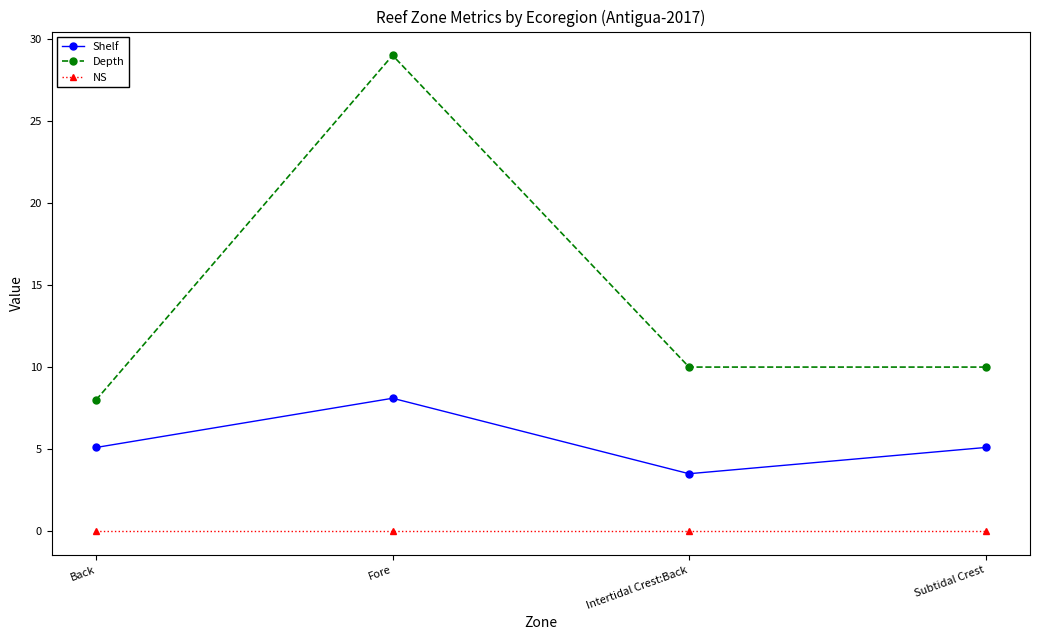

What is the label of the 1st point from the left?

Back